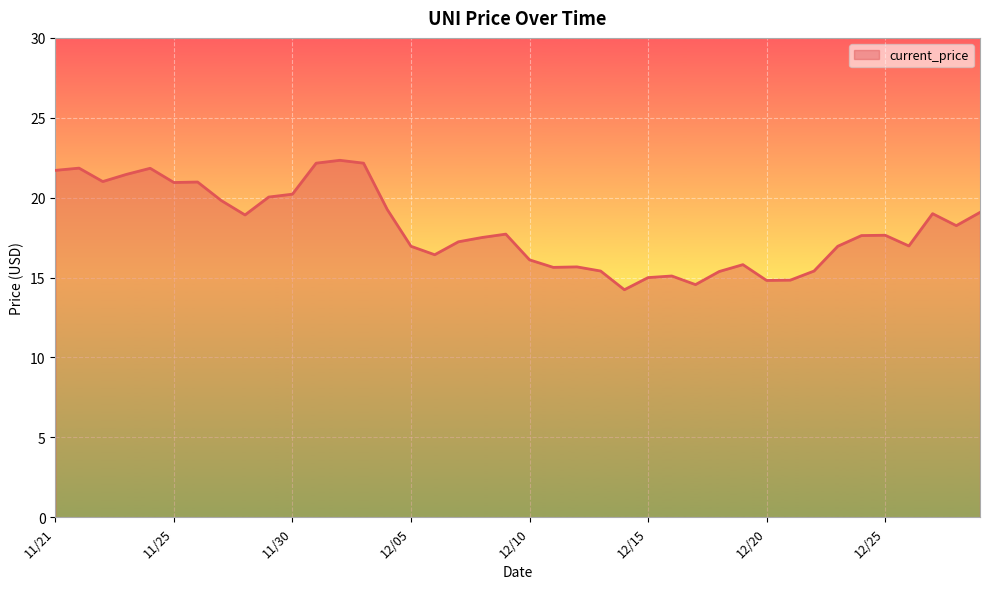

What is the difference between the maximum and minimum values?

8.1